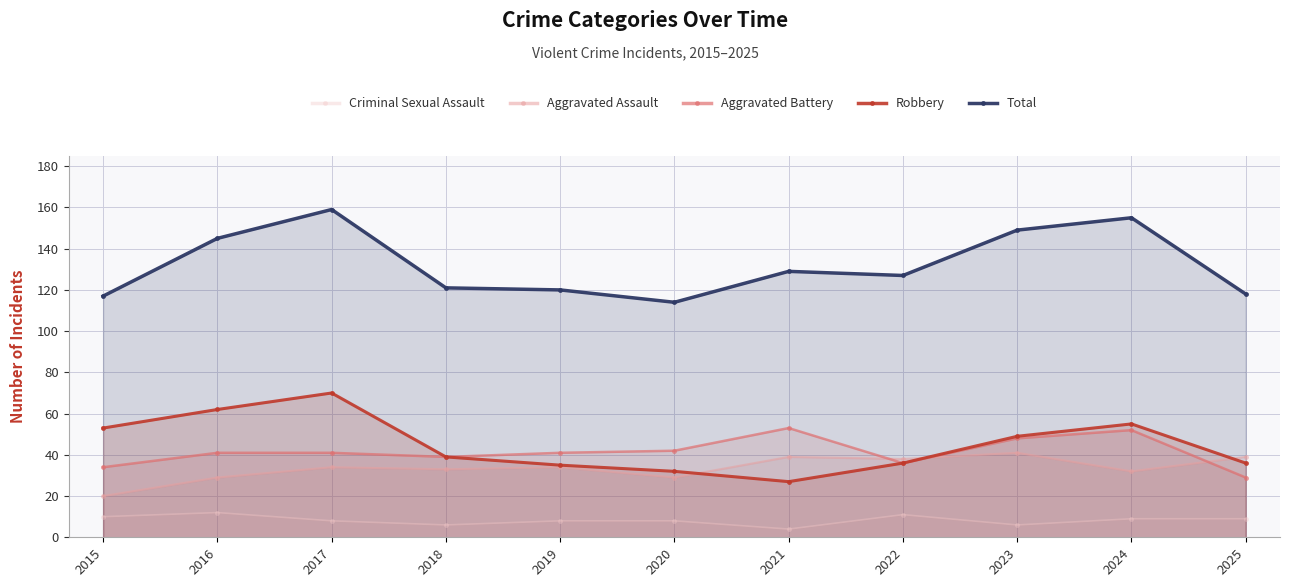

What is the value of the Total point at the 11th from the left?

118